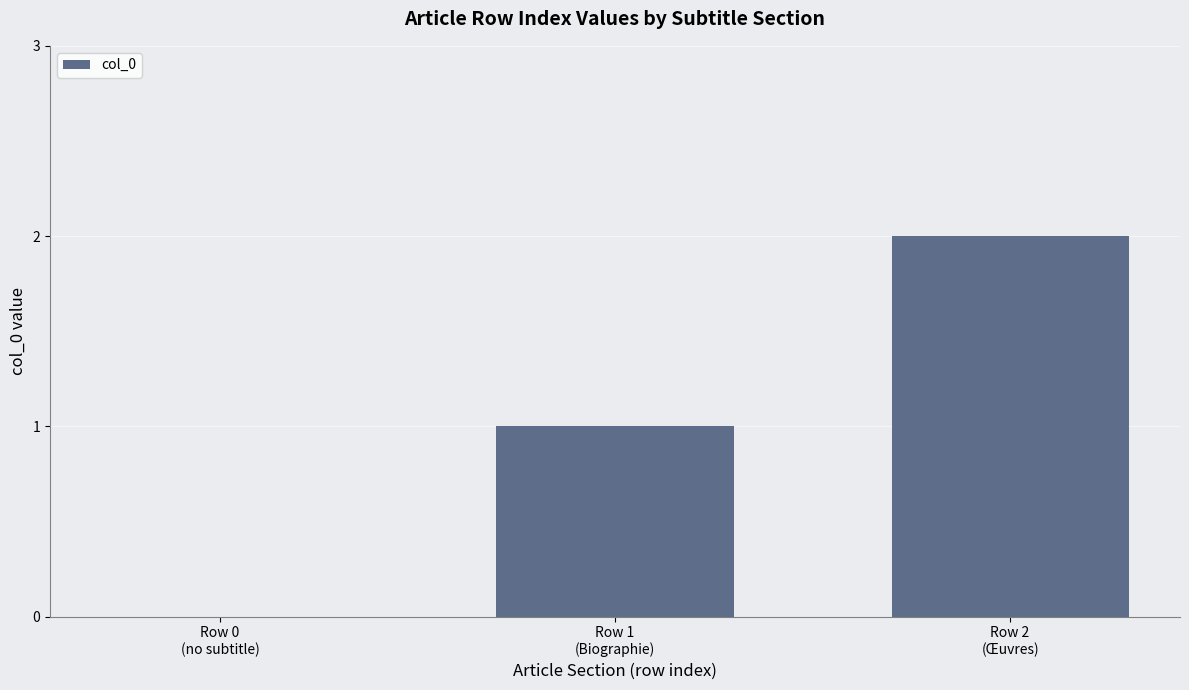

Which category has the highest value across all series?

Row 2
(Œuvres)